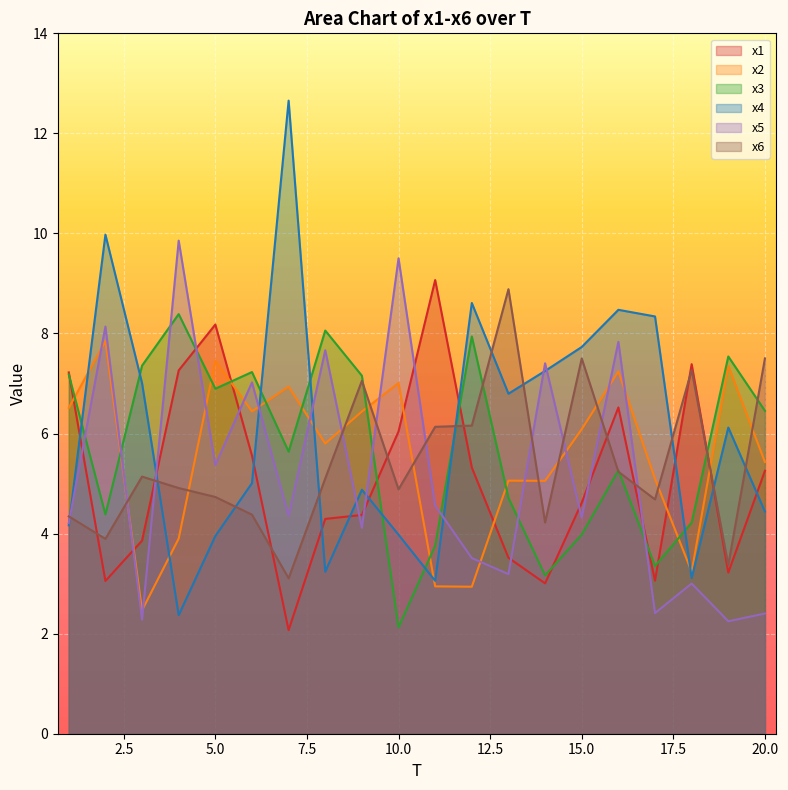

Does the chart display data point markers on the line(s)?

No